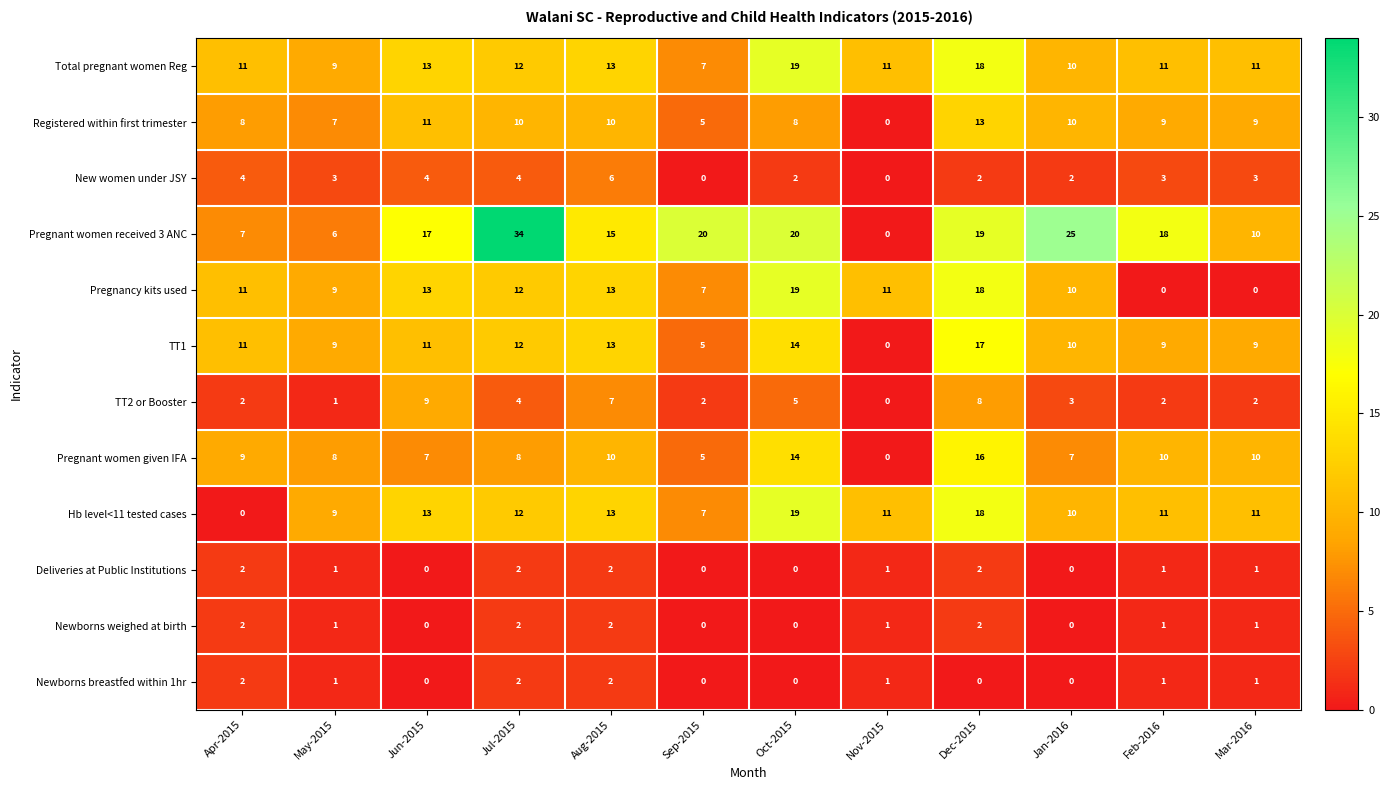

What is the approximate value of Pregnant women given IFA at Jul-2015, to the nearest 10?

10